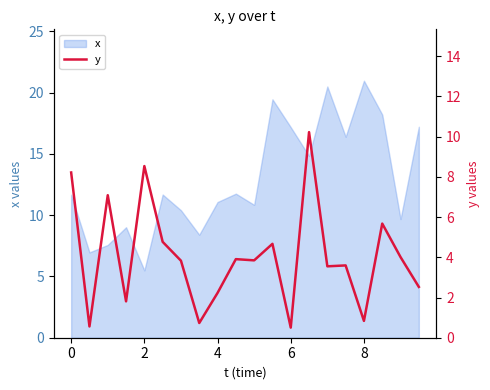

The value of x at 6 is 17.2. True or false?

True